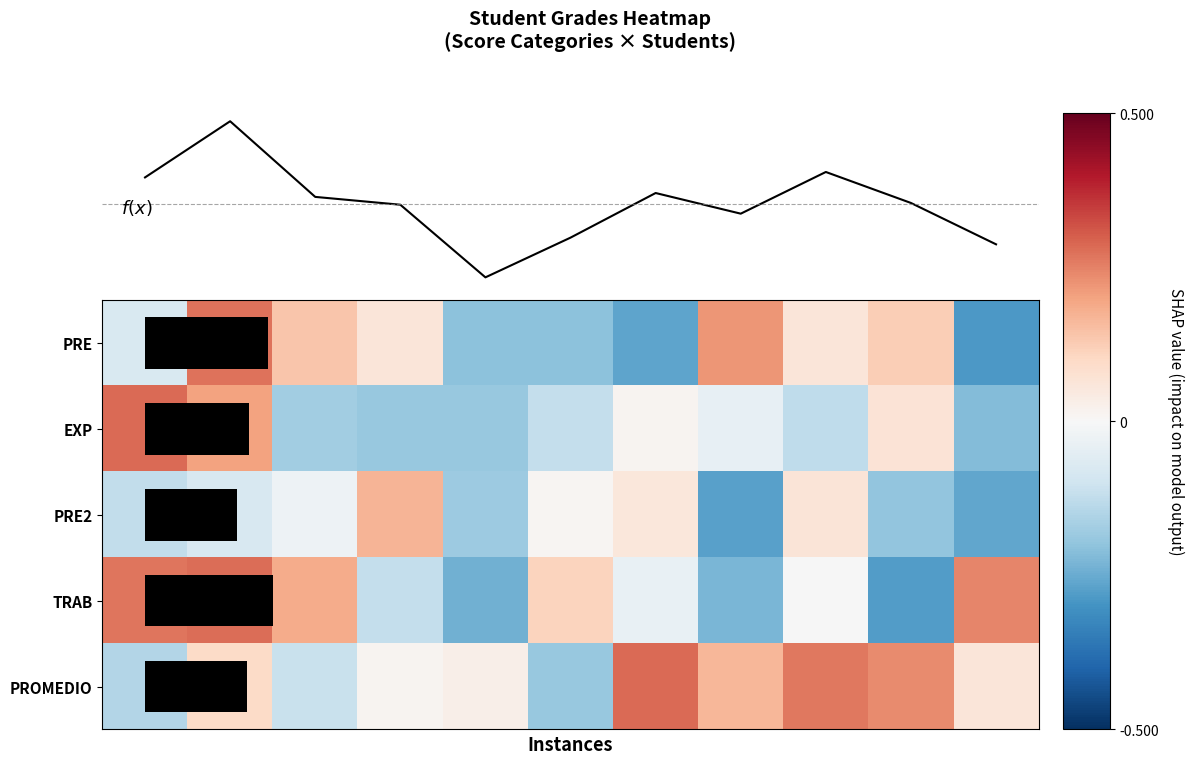

What is the difference between the highest and lowest values at 0?

0.4